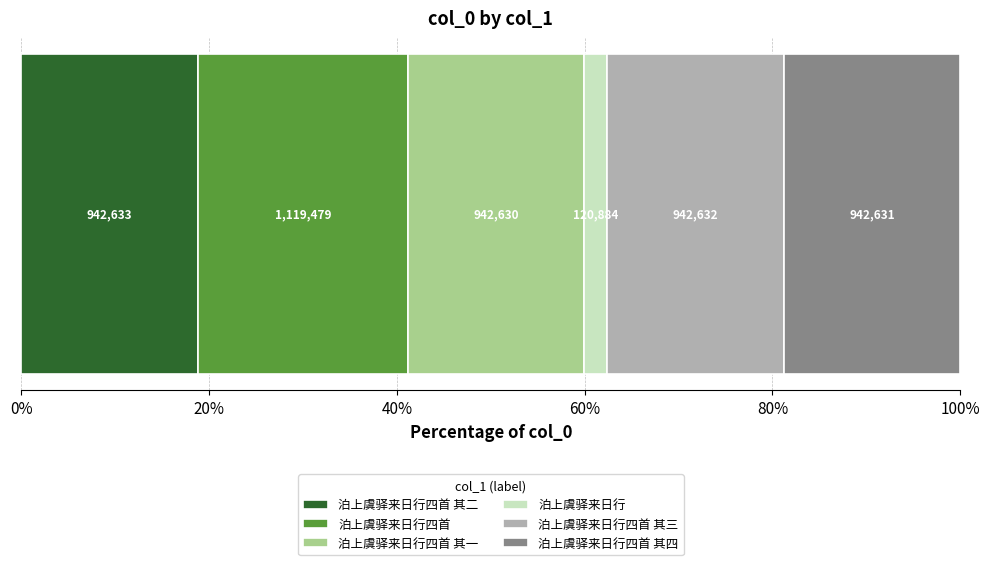

What are all the series names shown in the legend?

泊上虞驿来日行四首 其二, 泊上虞驿来日行四首, 泊上虞驿来日行四首 其一, 泊上虞驿来日行, 泊上虞驿来日行四首 其三, 泊上虞驿来日行四首 其四